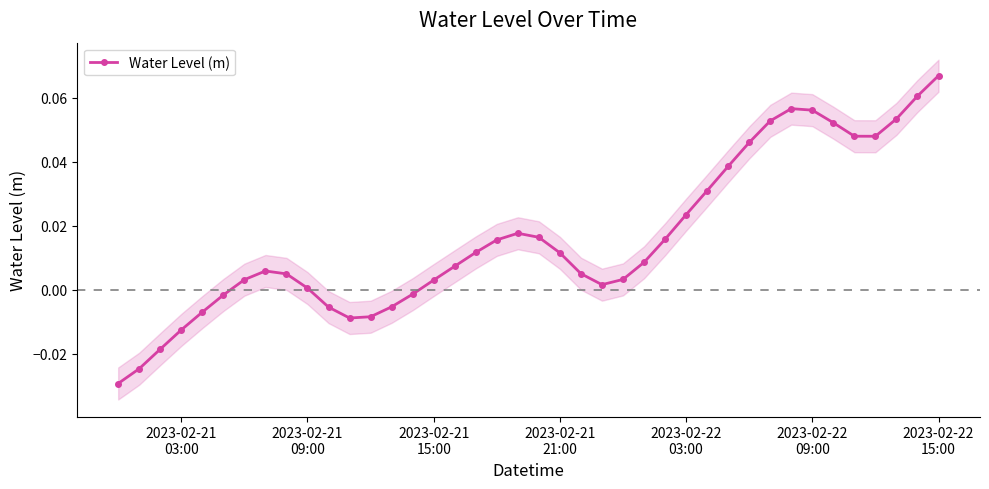

True or false: Water Level (m) has more than 0 points higher than both neighbors.

True